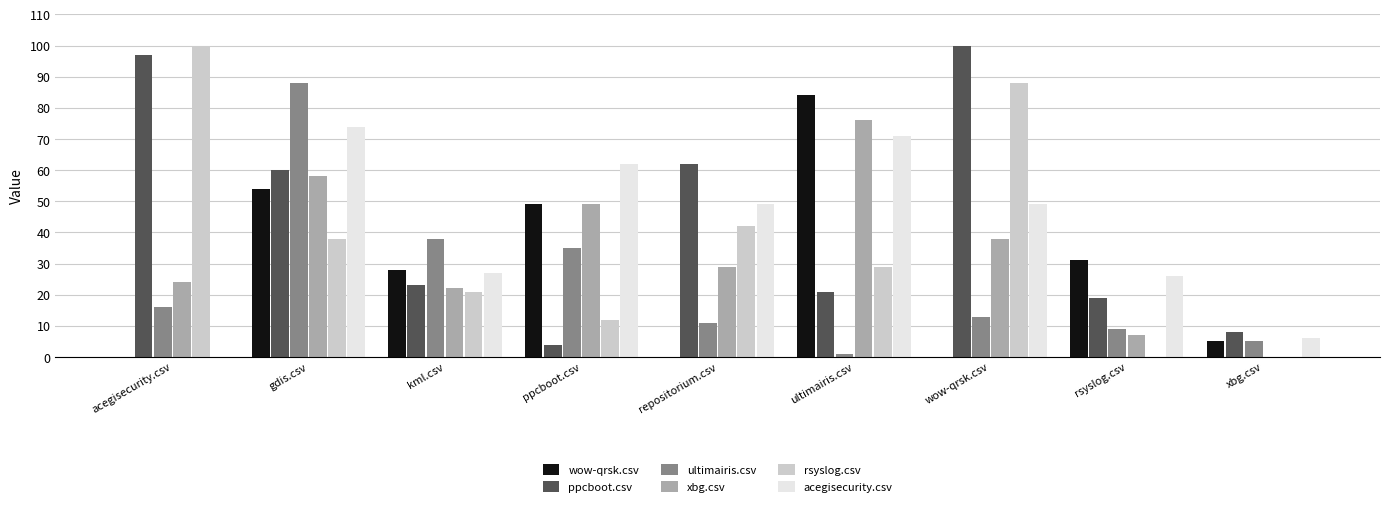

What are all the series names shown in the legend?

wow-qrsk.csv, ppcboot.csv, ultimairis.csv, xbg.csv, rsyslog.csv, acegisecurity.csv